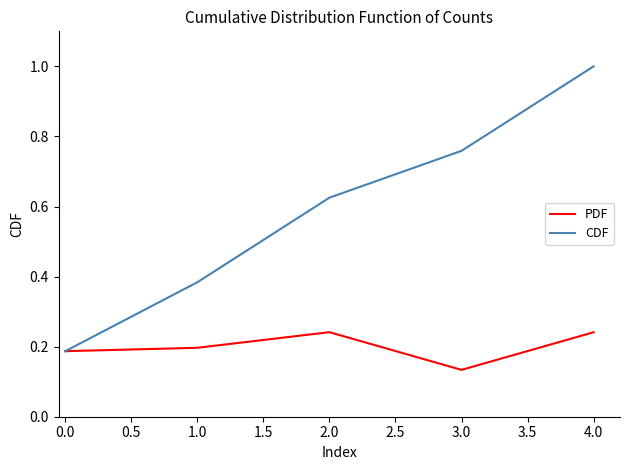

List the series in order of their overall mean, lowest first.

PDF, CDF